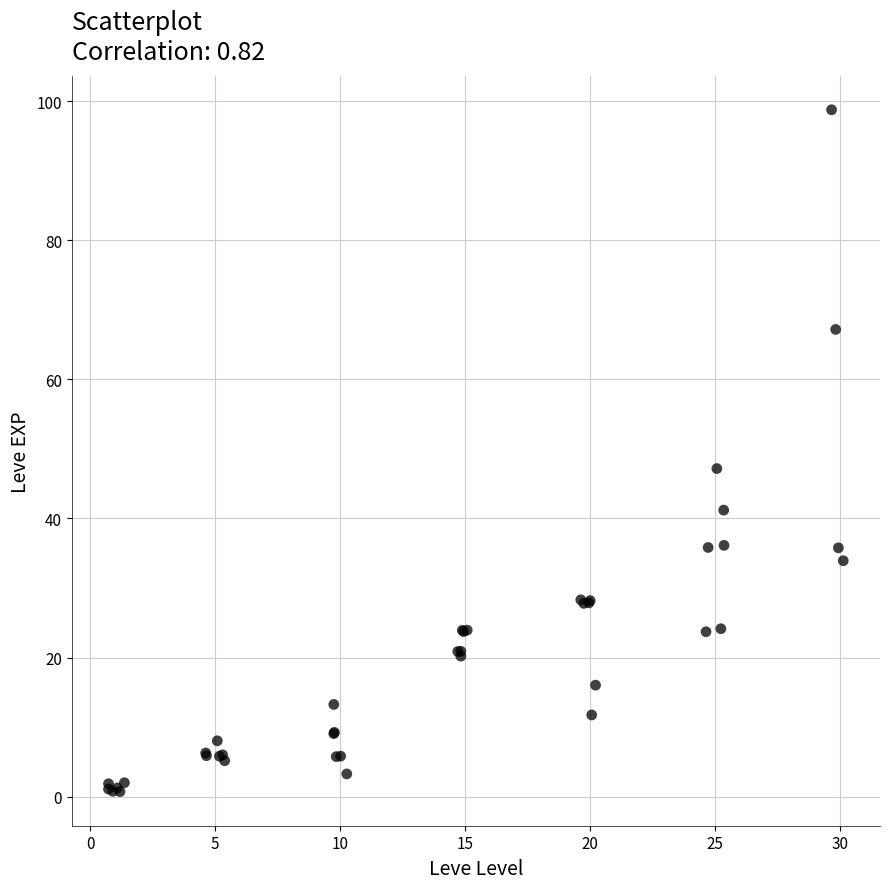

What Y value in the scatter plot is closest to 49?

47.2